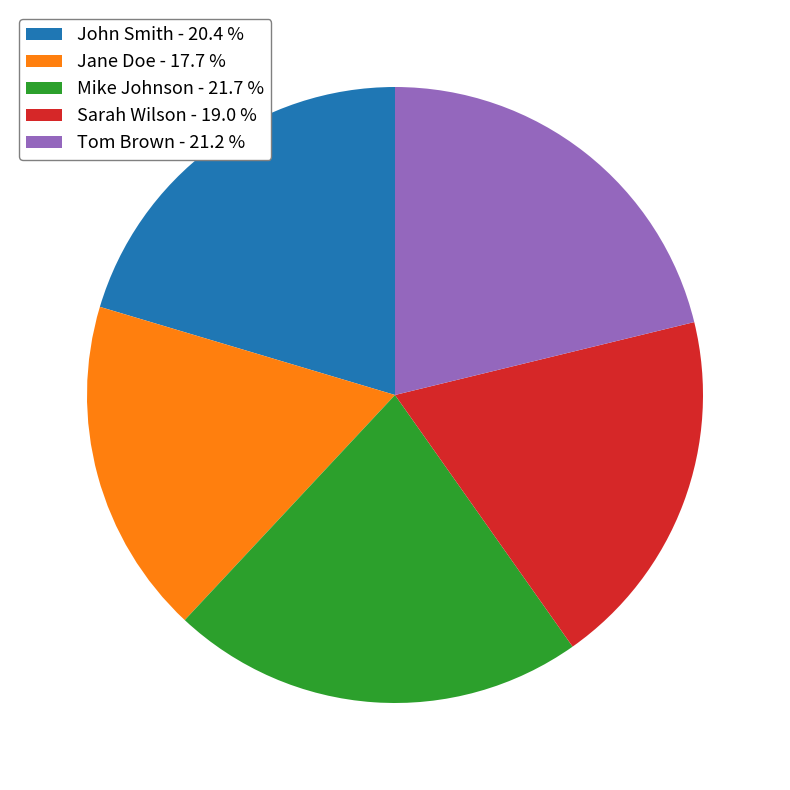

What is the ratio of the value at John Smith to the value at Jane Doe?

1.2